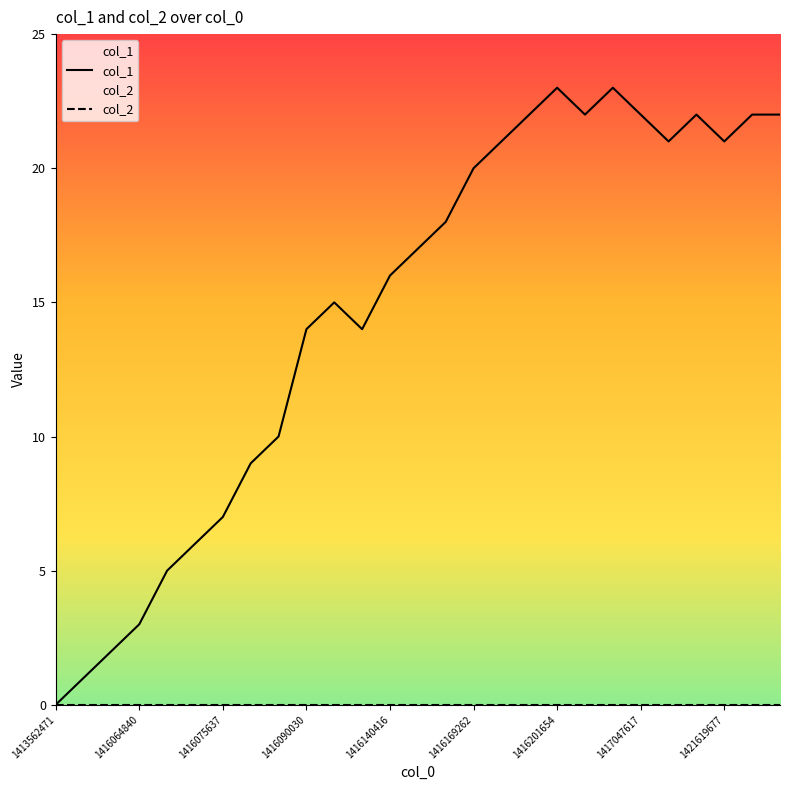

What is the difference between the values at 1416090030 and 1416849653?

9